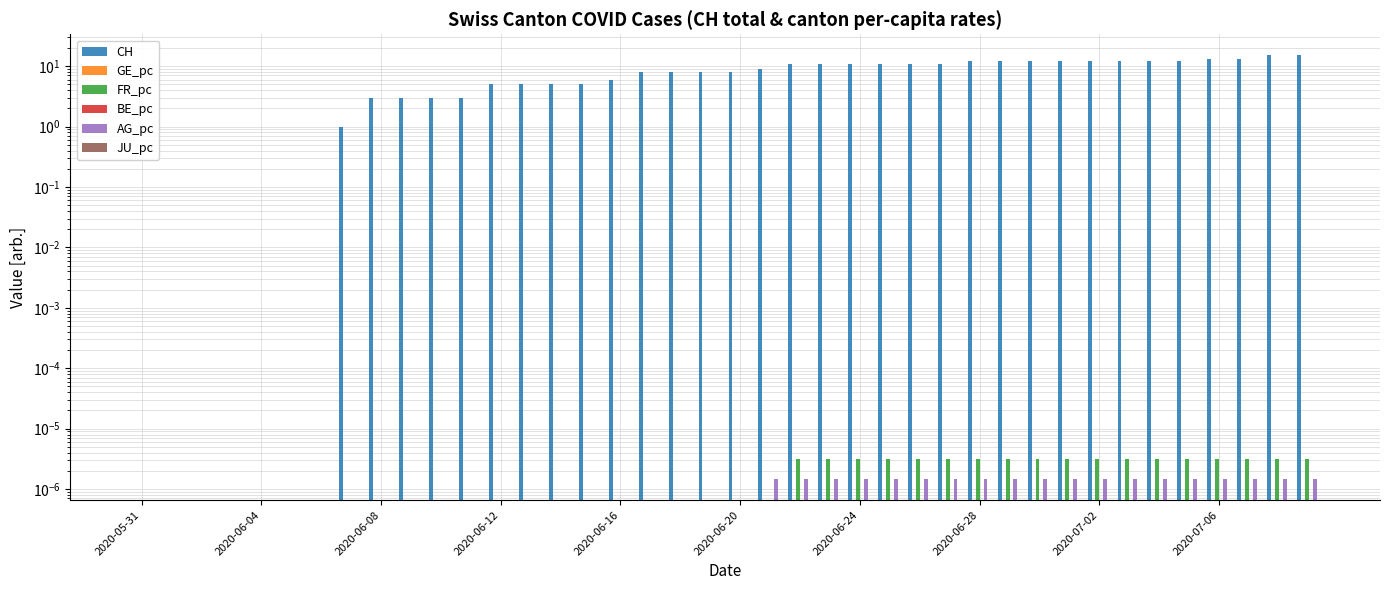

Count the number of categories in the chart.

40